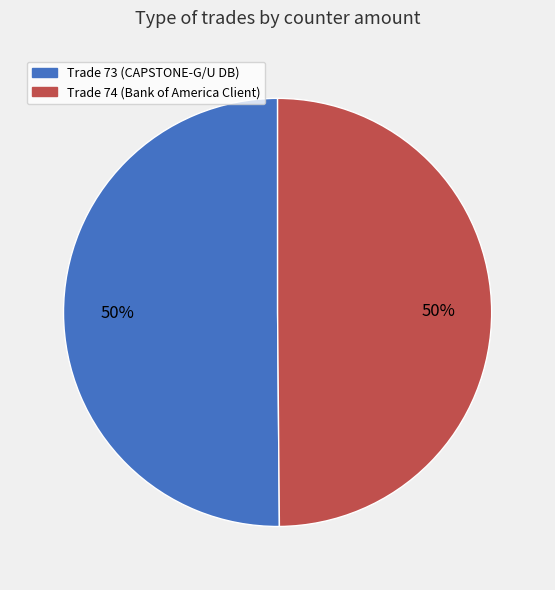

To the nearest percent, what is the average slice percentage?

50%